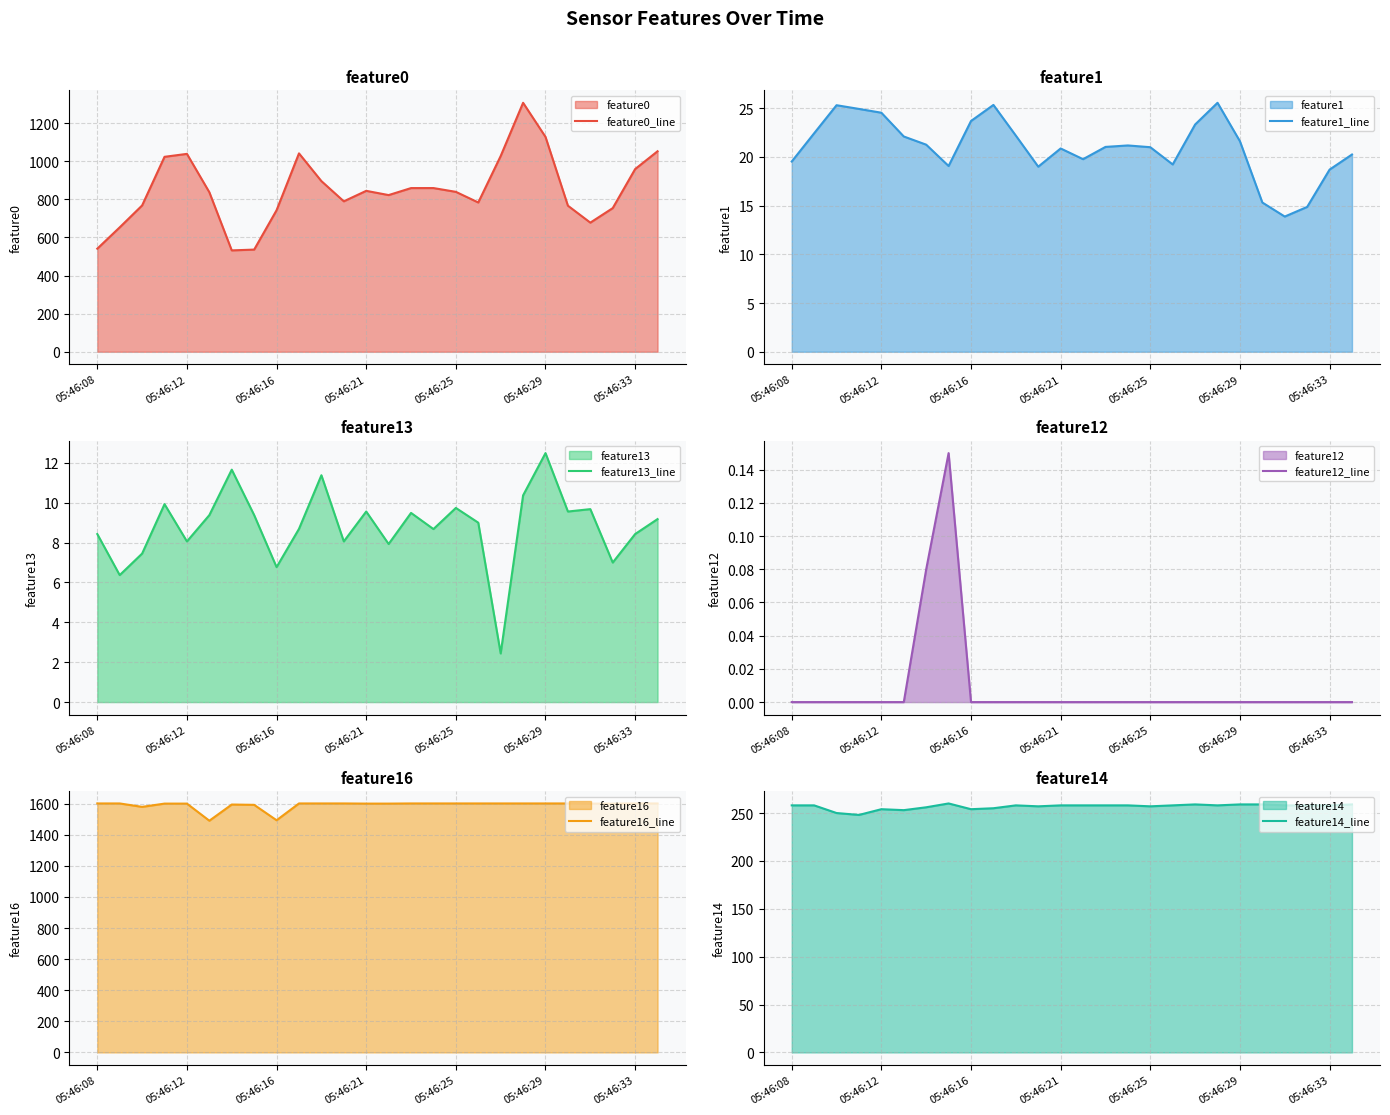

The value of feature0_line at 05:46:08 is 541.3. True or false?

True